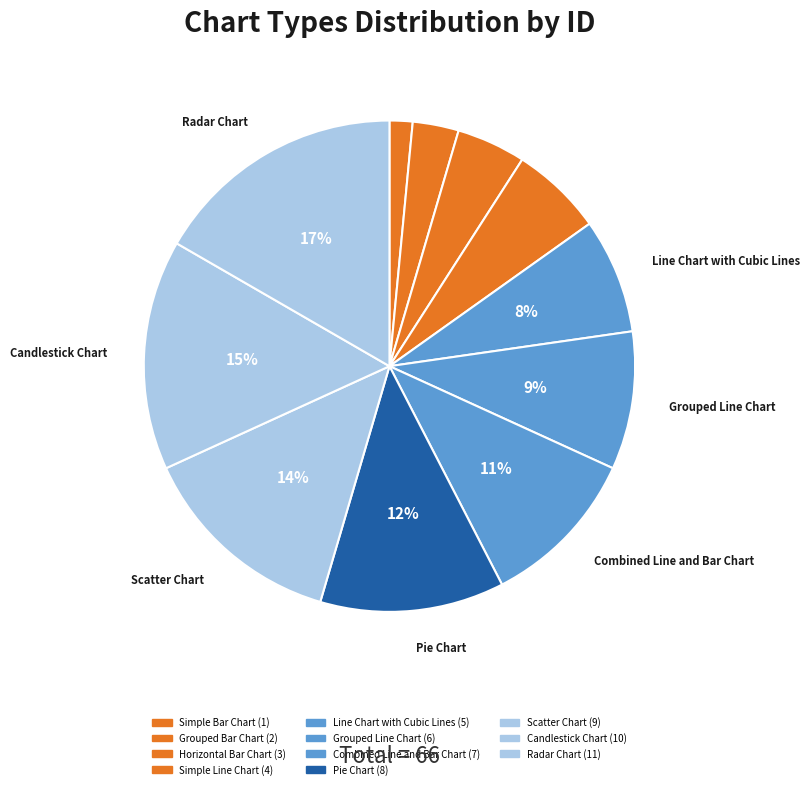

How many slices are in this pie chart?

11